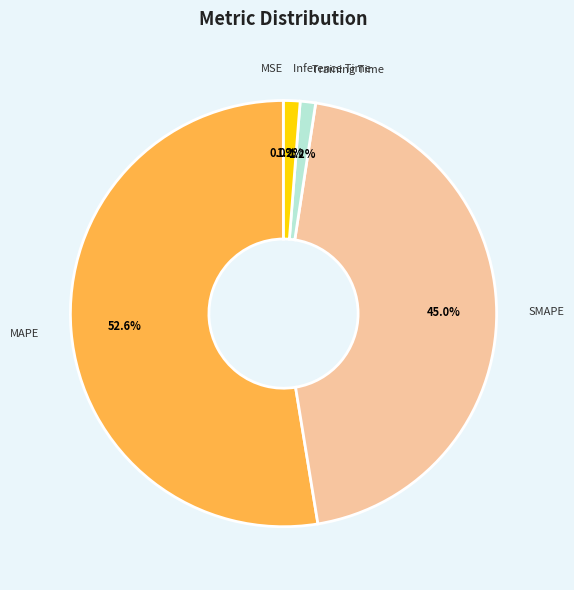

The Inference Time slice represents 7% of the pie. True or false?

False